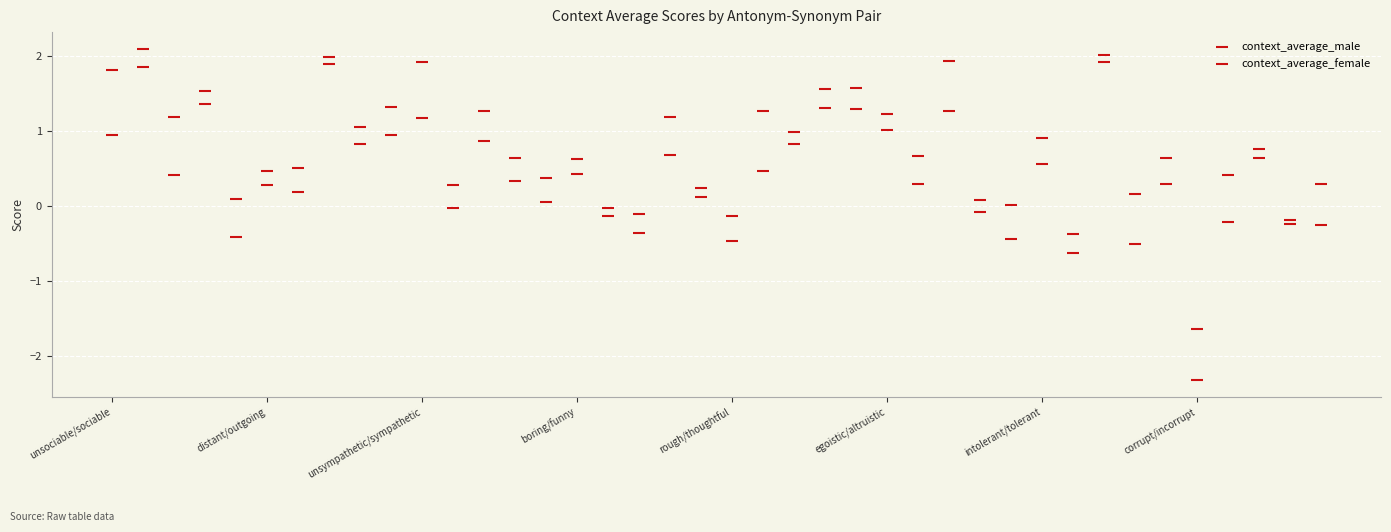

Count the number of points in this scatter plot.

80